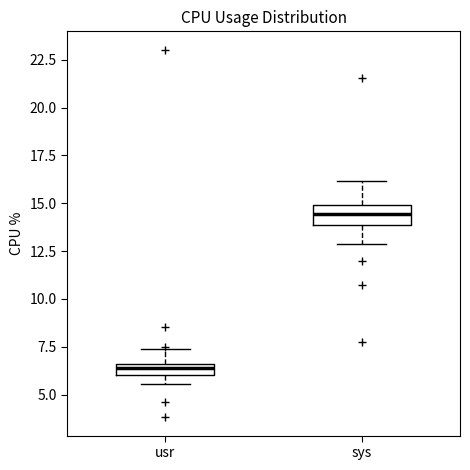

Where does the median line of the box for sys sit on the y-axis? The values are not printed on the chart, so give them approximately, as read against the axis.

14.5